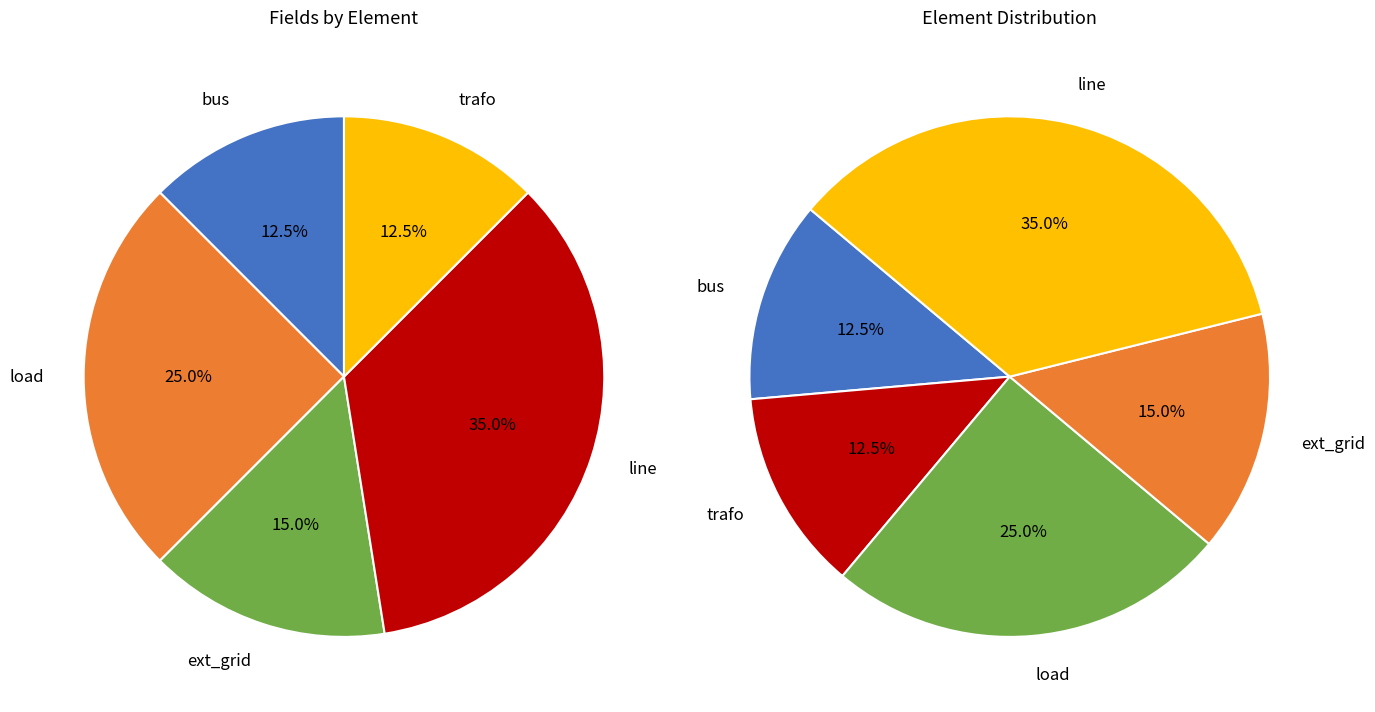

Is bus the majority of the pie?

No